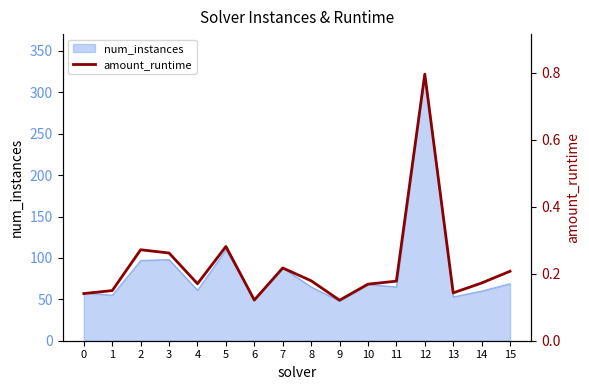

Reading left to right, transcribe all the data shown in this chart.

0=0.1	1=0.1	2=0.3	3=0.3	4=0.2	5=0.3	6=0.1	7=0.2	8=0.2	9=0.1	10=0.2	11=0.2	12=0.8	13=0.1	14=0.2	15=0.2